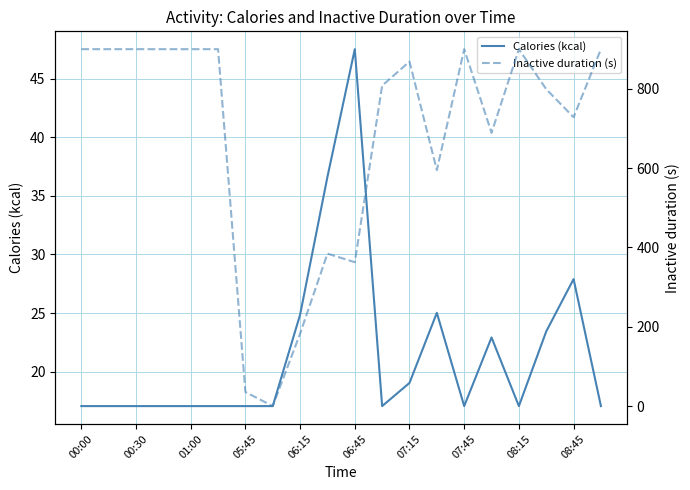

After their last crossing, which series has the higher values: Calories (kcal) or Inactive duration (s)?

Inactive duration (s)